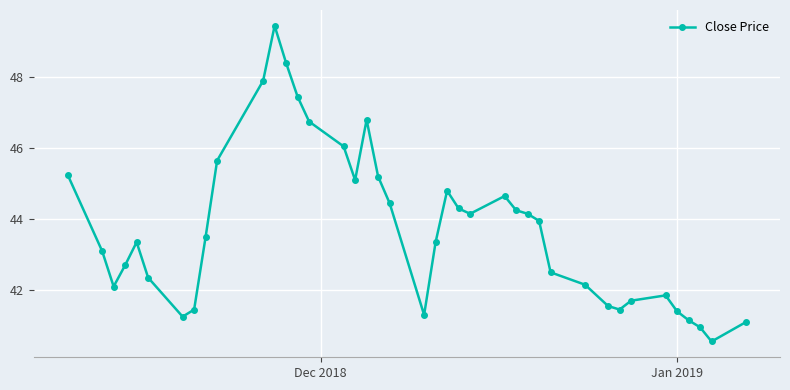

What is the value of the 35th point from the left?

41.9